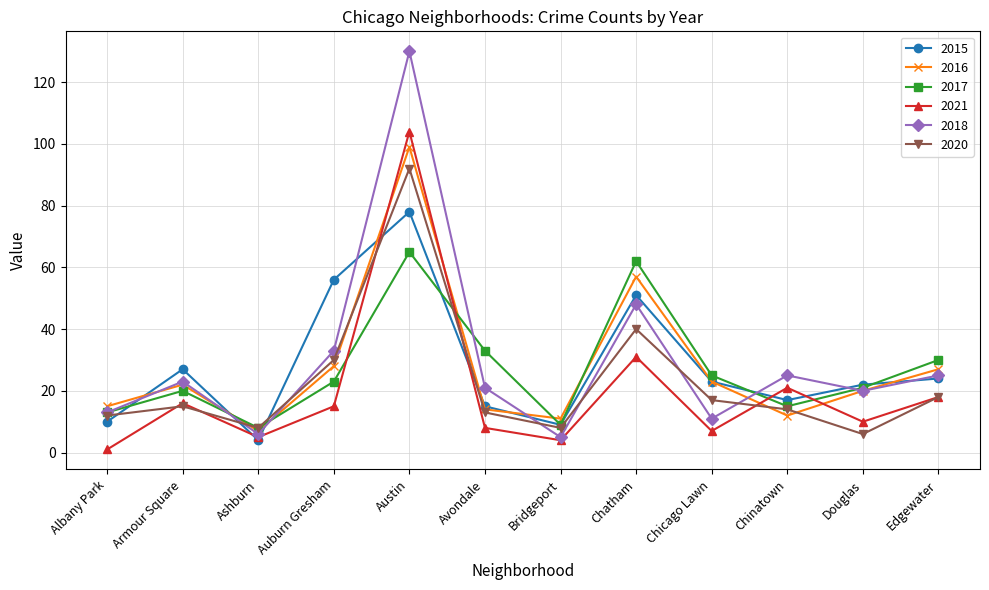

What is the difference between the 2015 values at Chinatown and Armour Square?

10